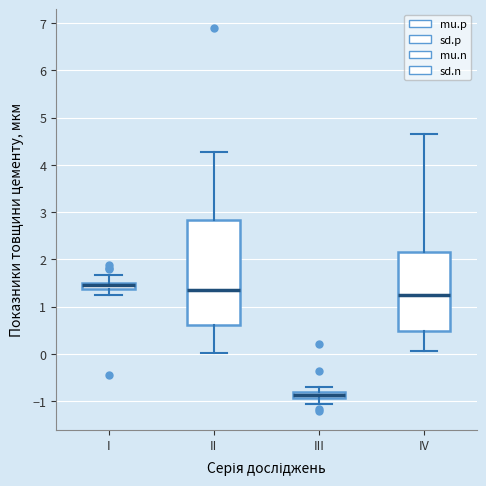

Which box is the tallest, from its lower edge to its upper edge?

II